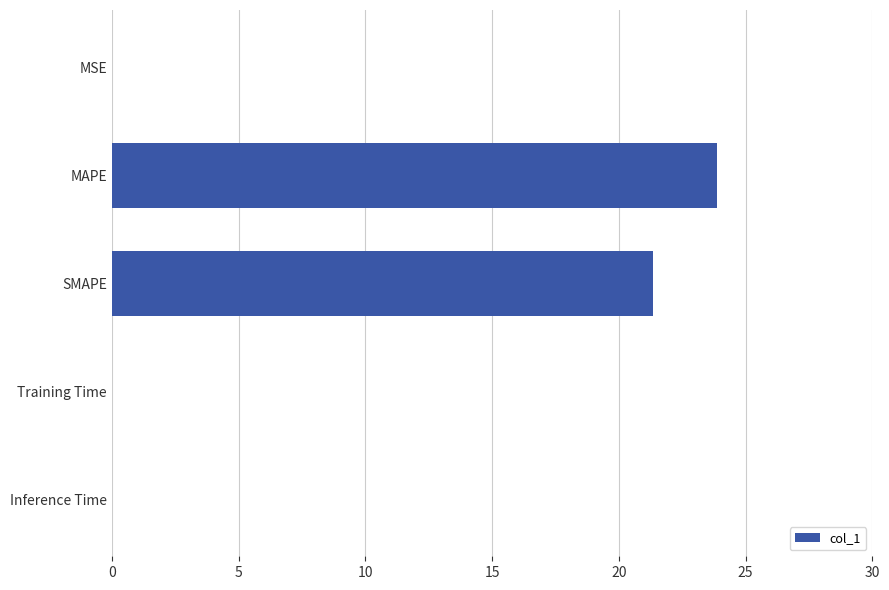

At which label is the value closest to 11?

SMAPE